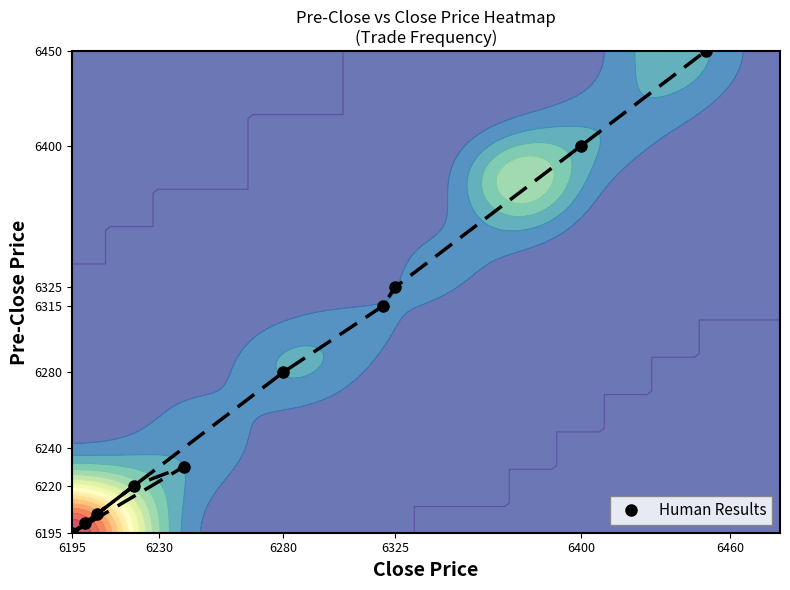

What is the difference between the second highest and second lowest values?

200